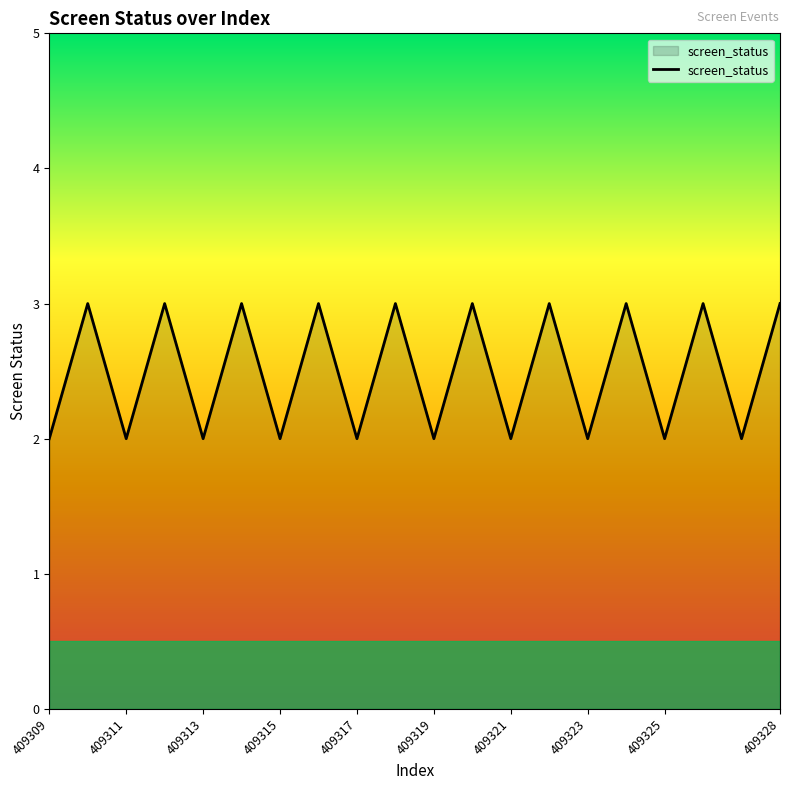

What is the greatest value displayed?

3